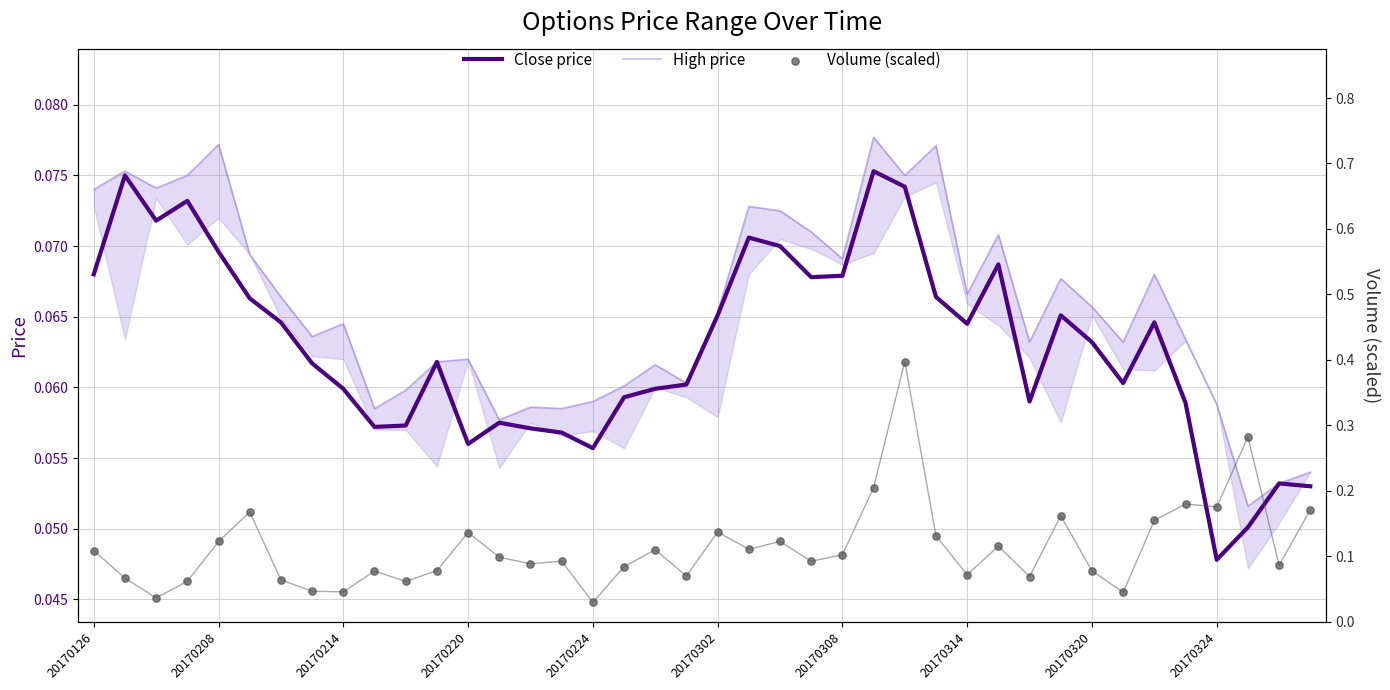

What are all the series names shown in the legend?

Close price, High price, Volume (scaled)